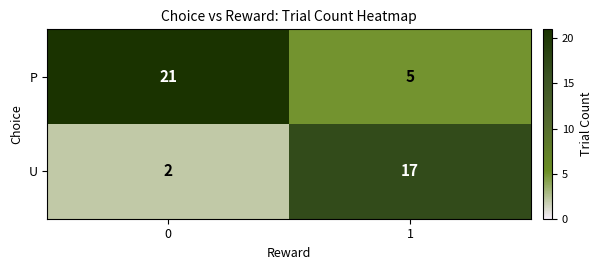

What is the total value across all series at 1?

22